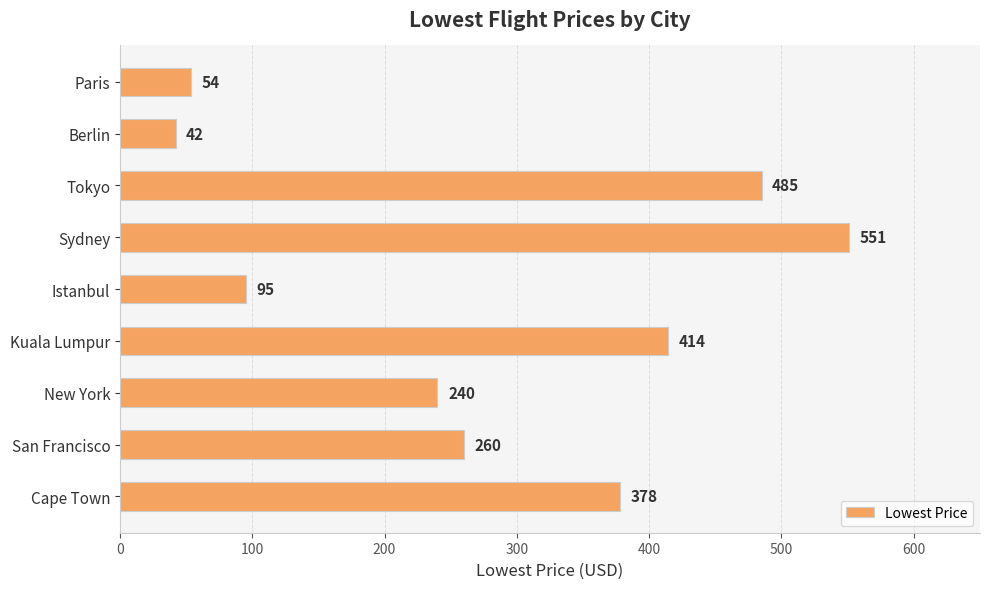

Reading top to bottom, extract all data points from this chart.

54	42	485	551	95	414	240	260	378